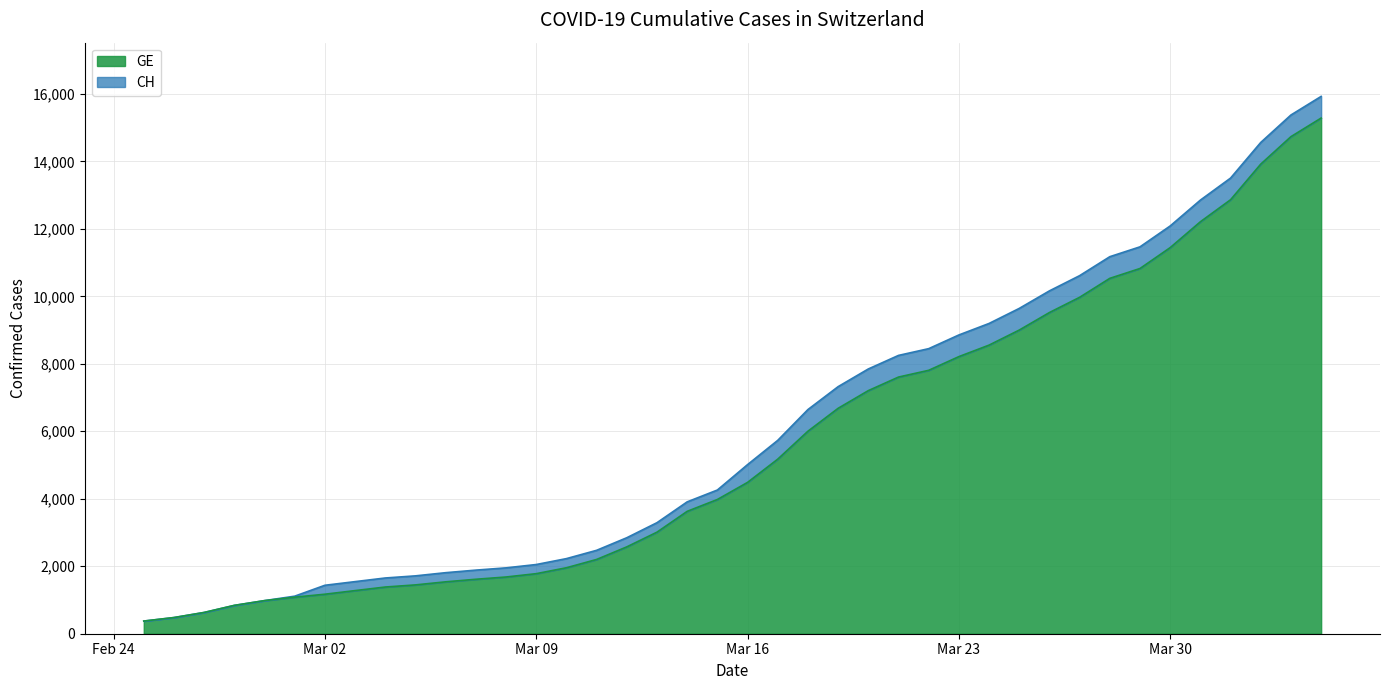

What is the smallest value displayed?

375